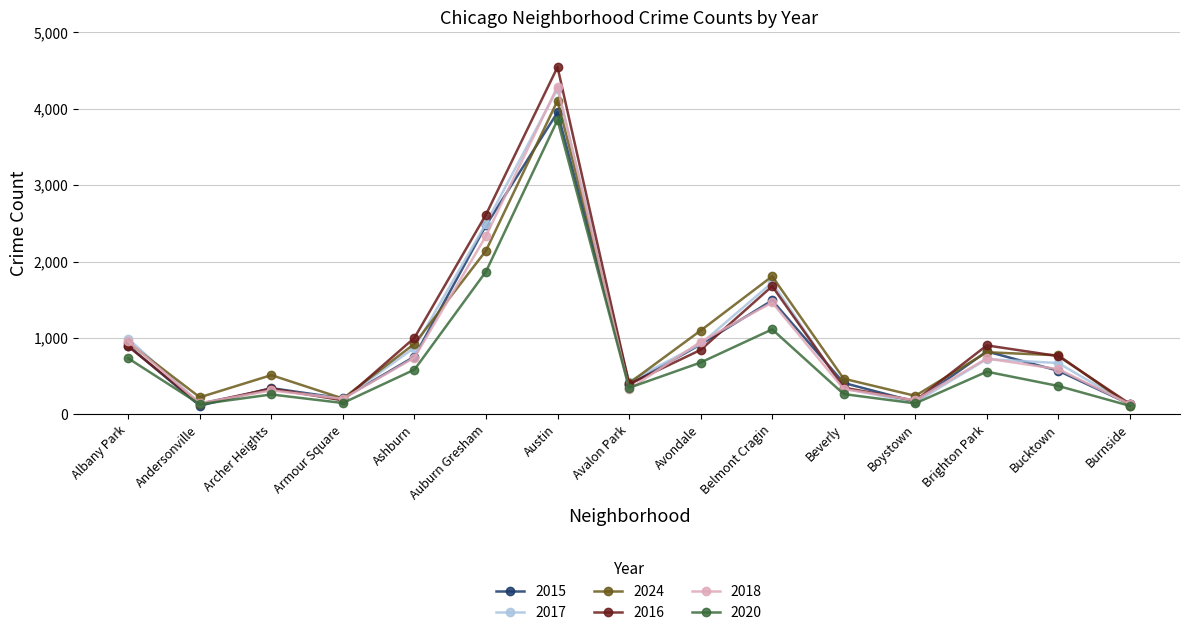

What are all the series names shown in the legend?

2015, 2017, 2024, 2016, 2018, 2020